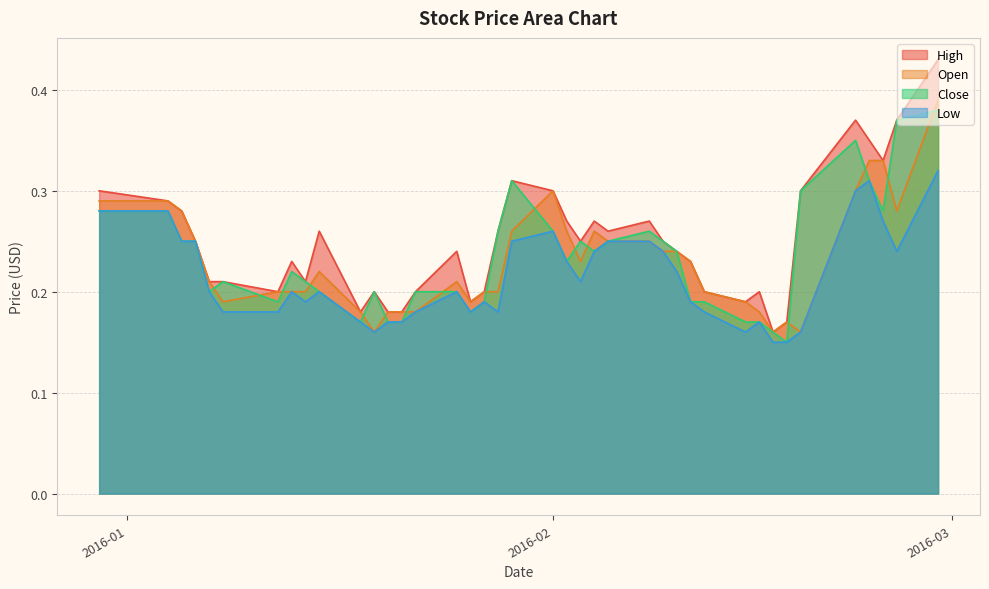

Which series has the widest spread of values?

High